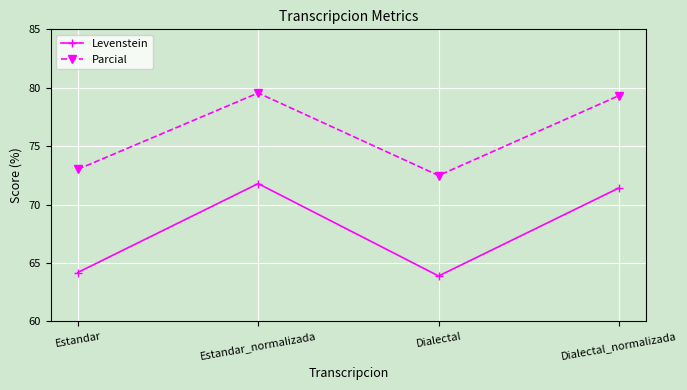

What is the label of the 2nd point from the left?

Estandar_normalizada